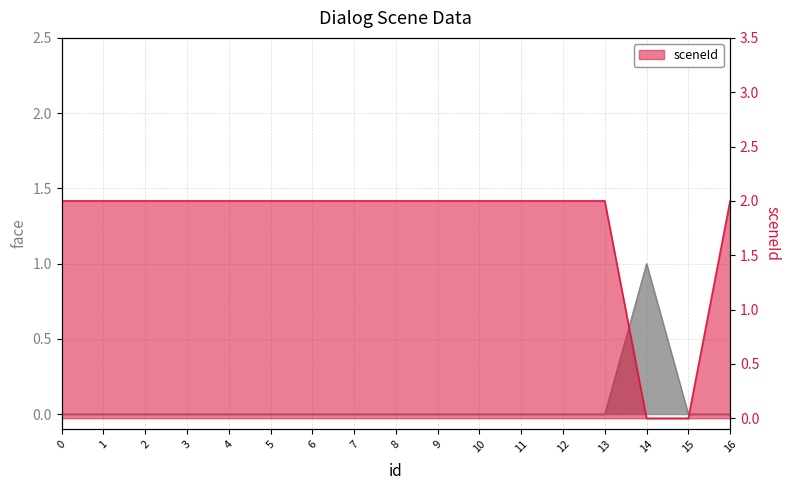

How many sceneId values are between 2 and 3?

15